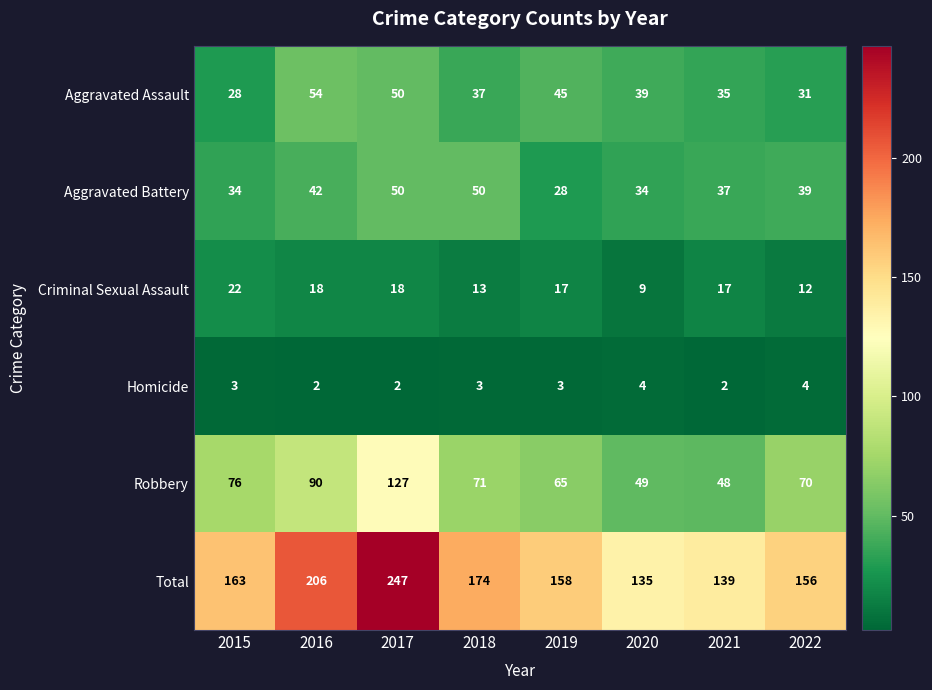

At which category does the chart reach its peak across all series?

2017